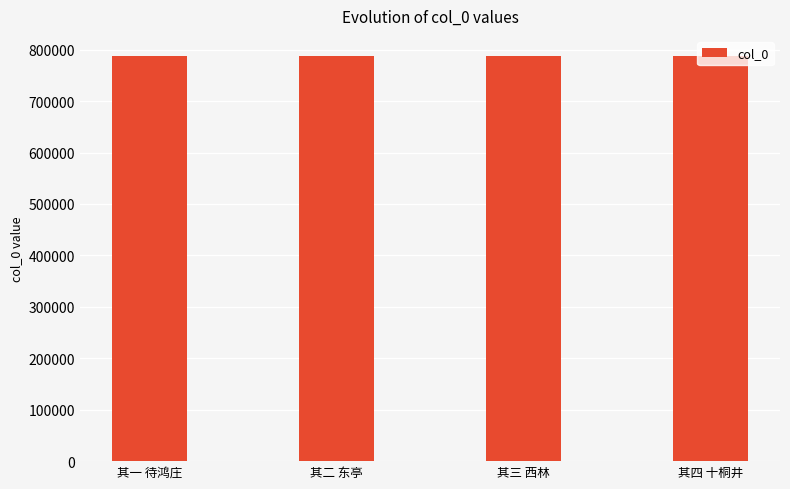

What is the label of the 2nd bar from the left?

其二 东亭